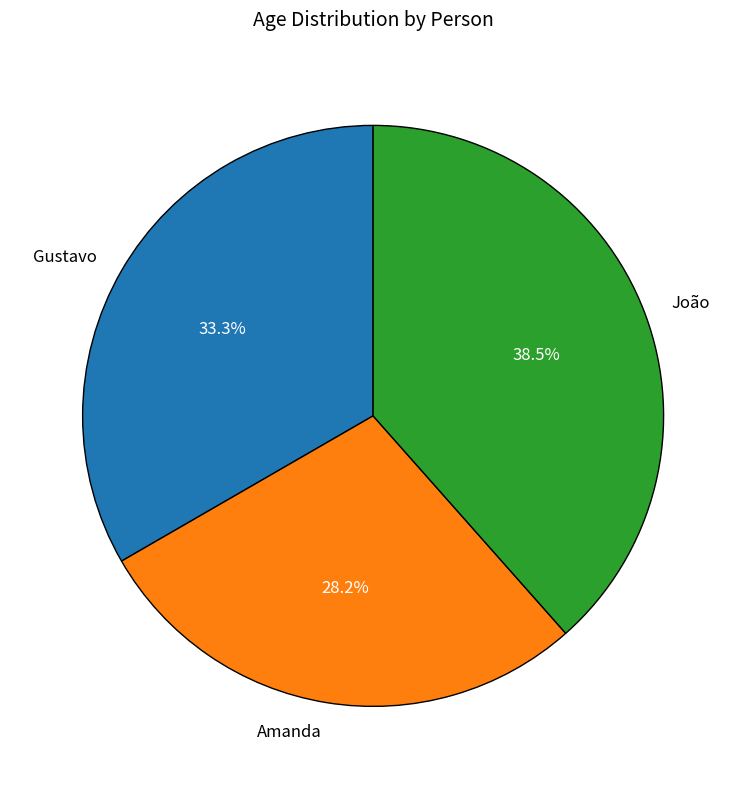

How many slices are in this pie chart?

3